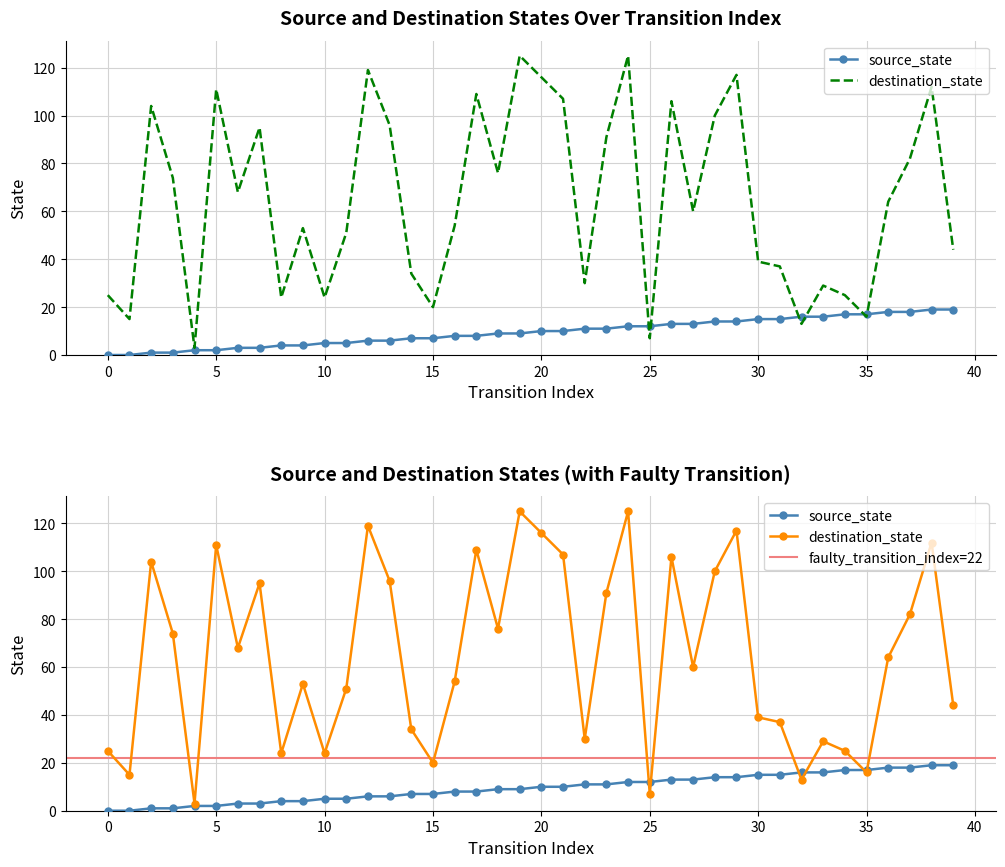

At 32, list the series in order from smallest to largest.

destination_state, source_state